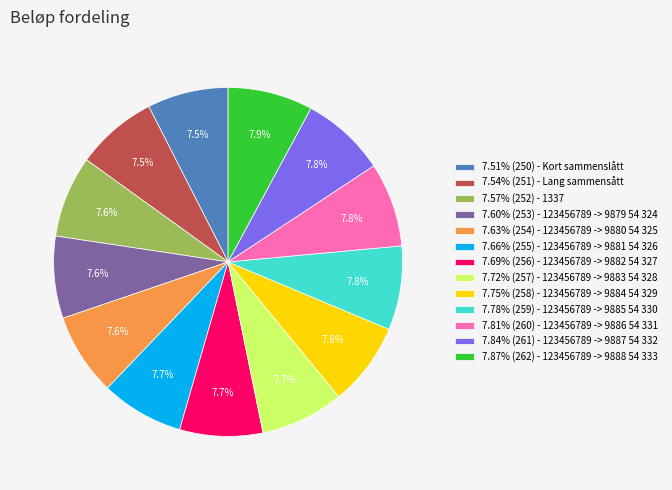

Does any single category account for the majority?

No